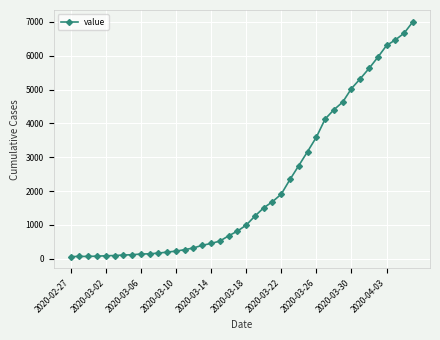

What is the difference between the maximum and minimum values?

6938